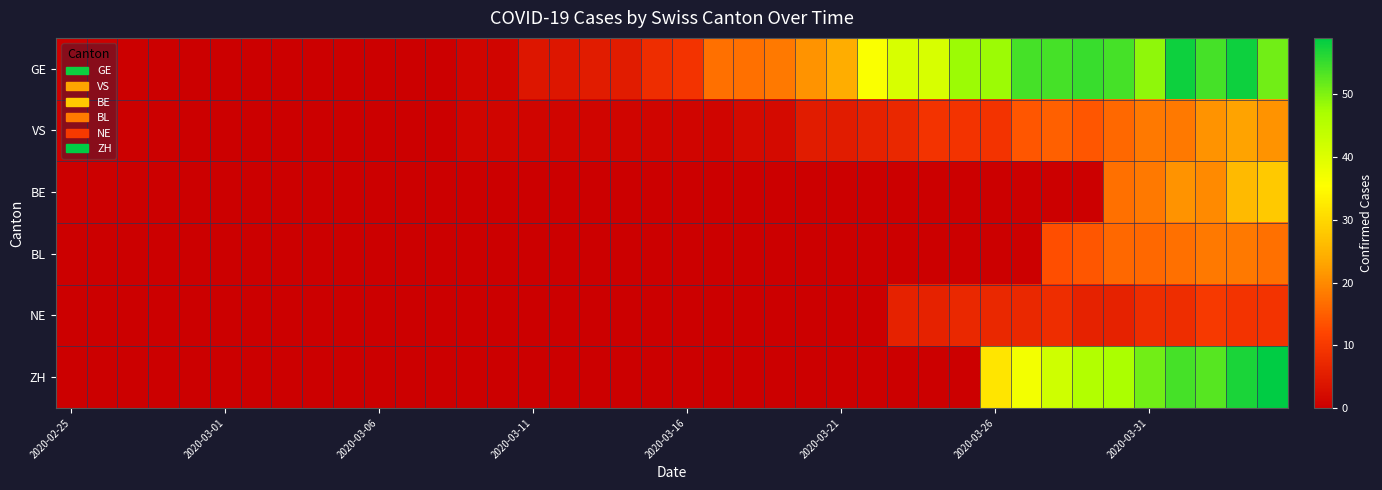

Which series has the largest total across all categories?

GE